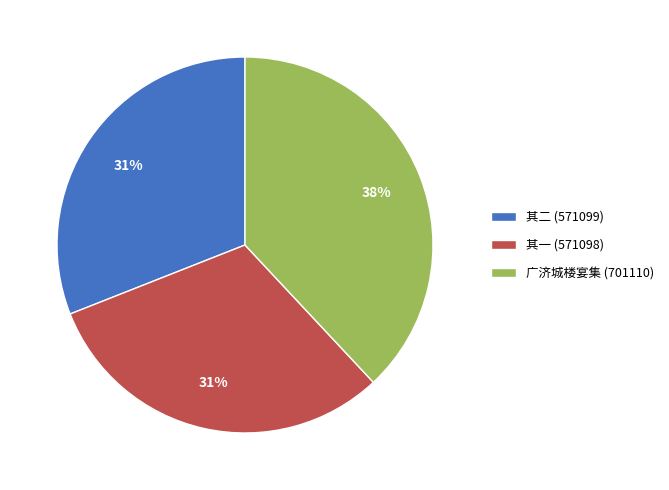

Approximately how many times larger is the value at 其一 (571098) compared to 广济城楼宴集 (701110)?

0.8